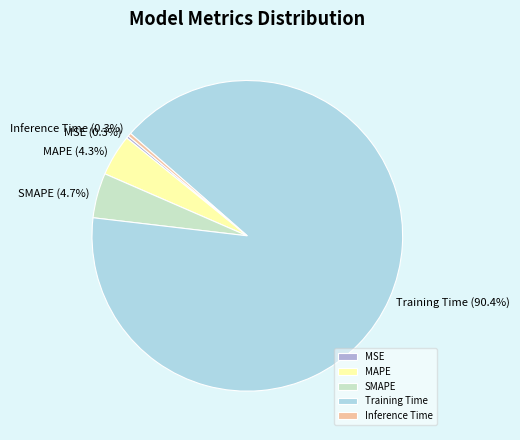

What portion of the pie excludes Inference Time?

99.7%